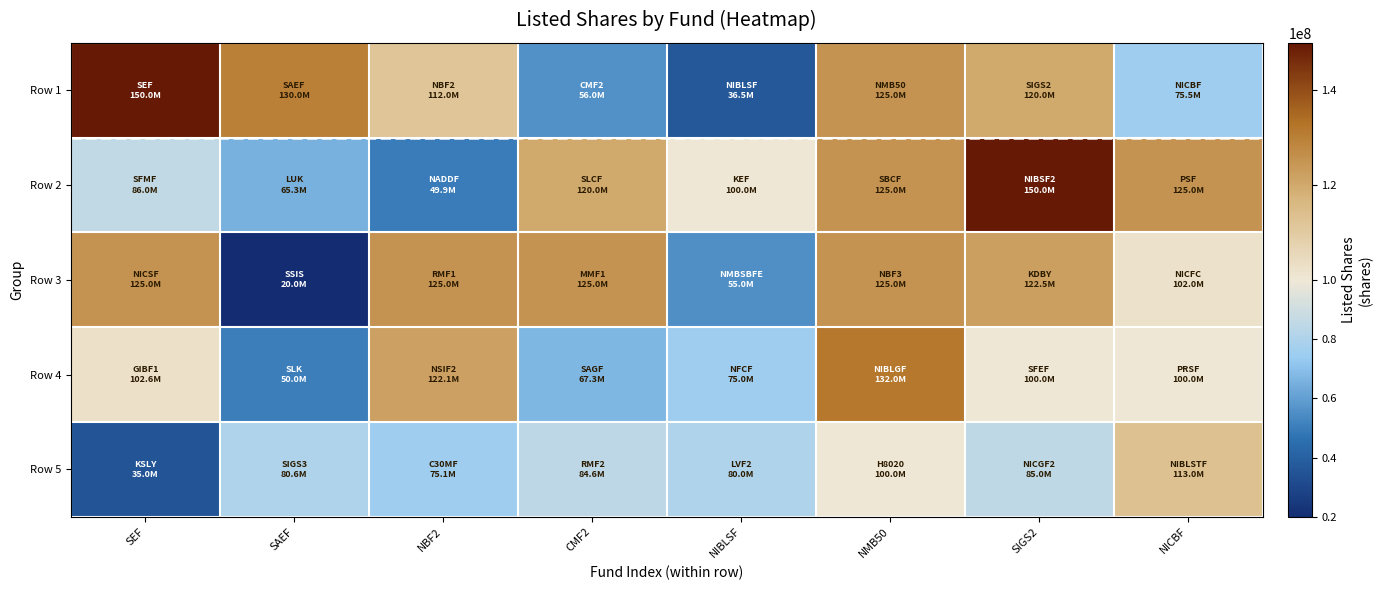

Which has a higher value, NICBF or NIBLSF?

NICBF